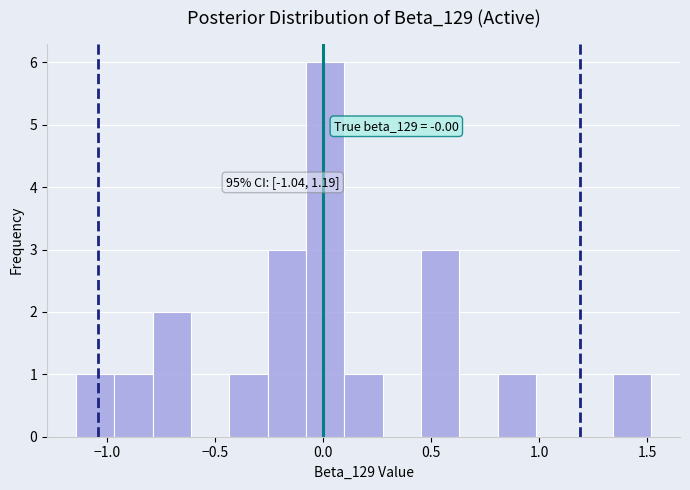

Around what value on the x-axis is the tallest bar? Give the approximate position of its centre, as read against the axis.

0.00